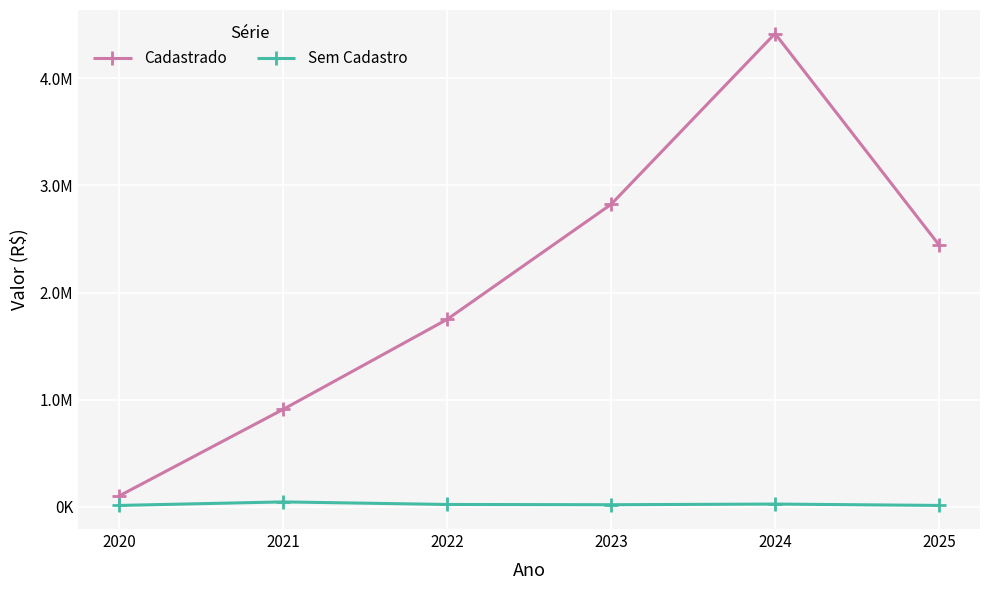

True or false: Sem Cadastro and Cadastrado cross at least once.

False